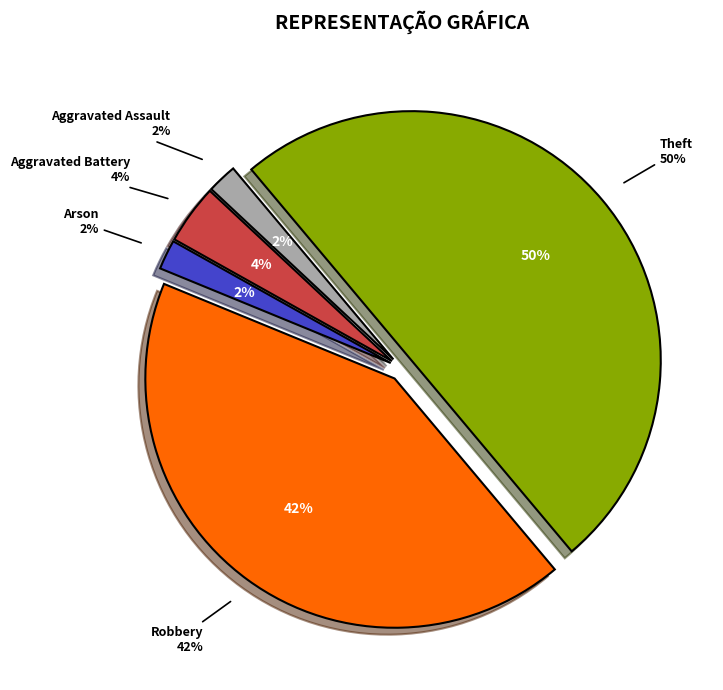

How many slices are in this pie chart?

5